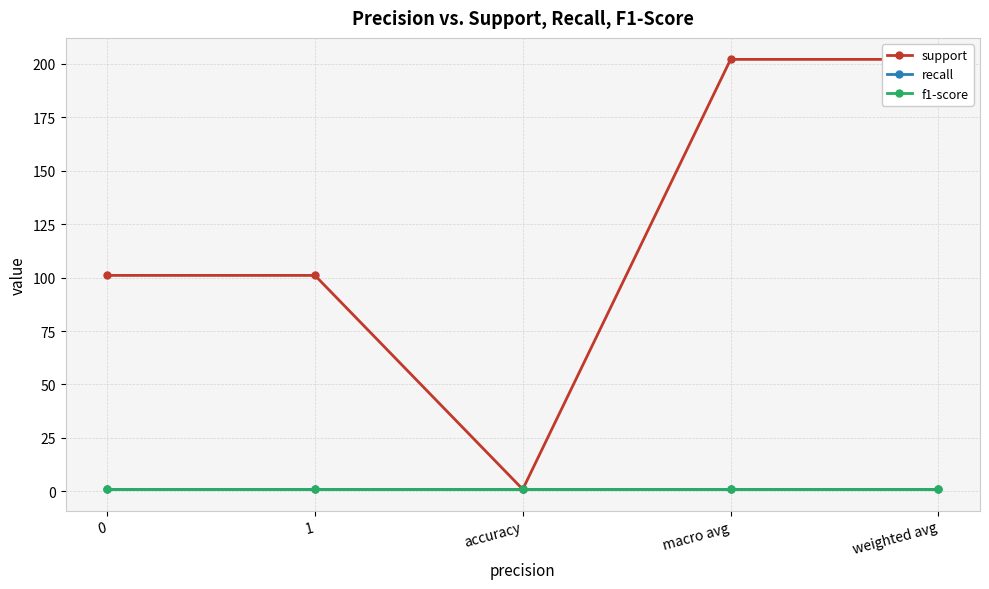

What is the label of the 5th point from the left?

weighted avg